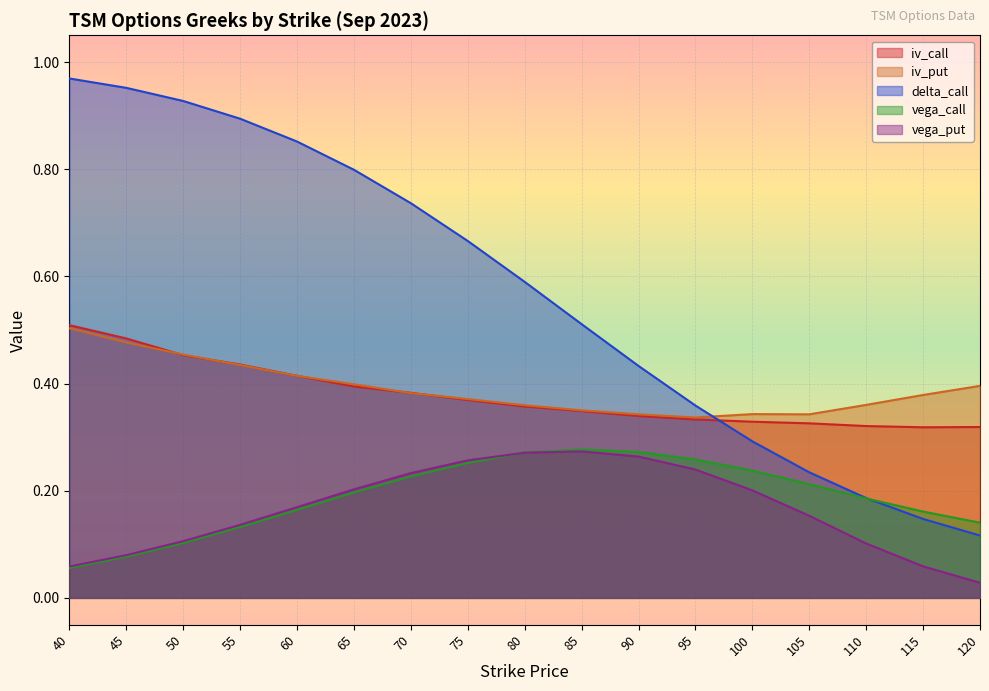

True or false: vega_call has more than 2 points higher than both neighbors.

False